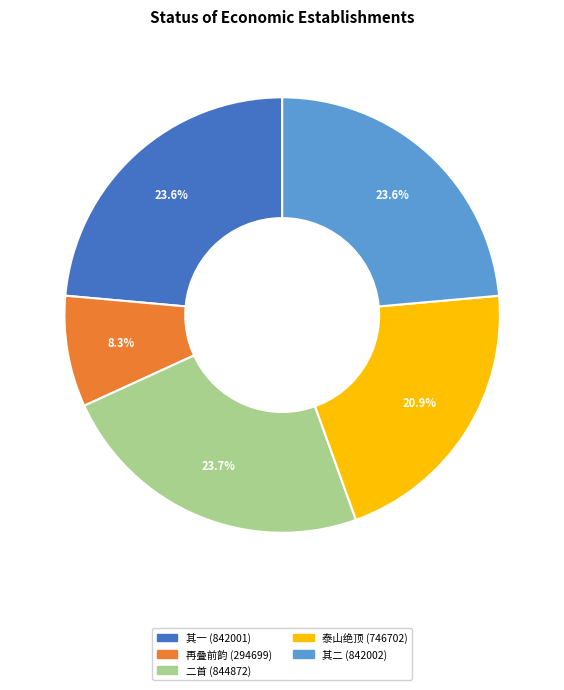

What percentage do 泰山绝顶 (746702) and 二首 (844872) together represent?

44.6%